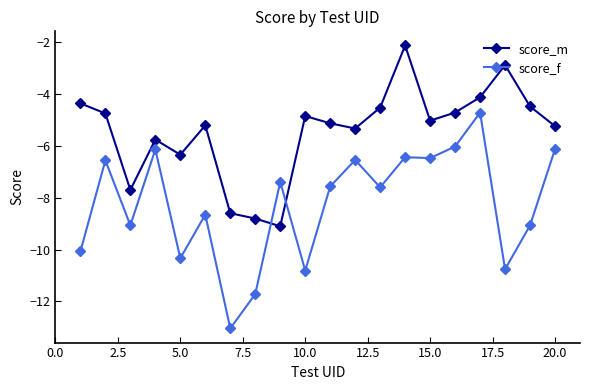

What is the difference between the maximum and second lowest values in the score_f series?

7.0